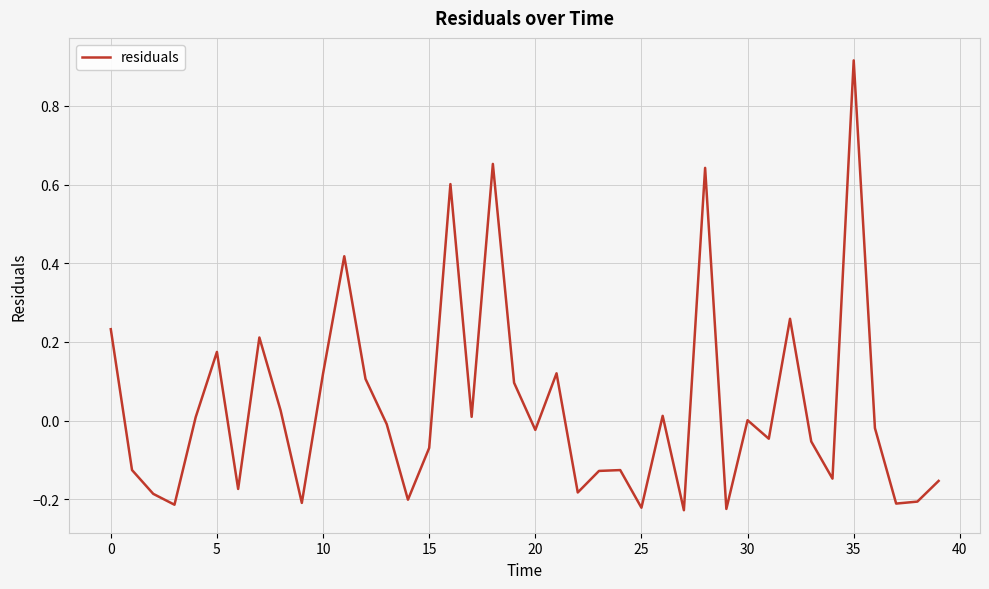

What is the difference between the maximum and minimum values?

1.1